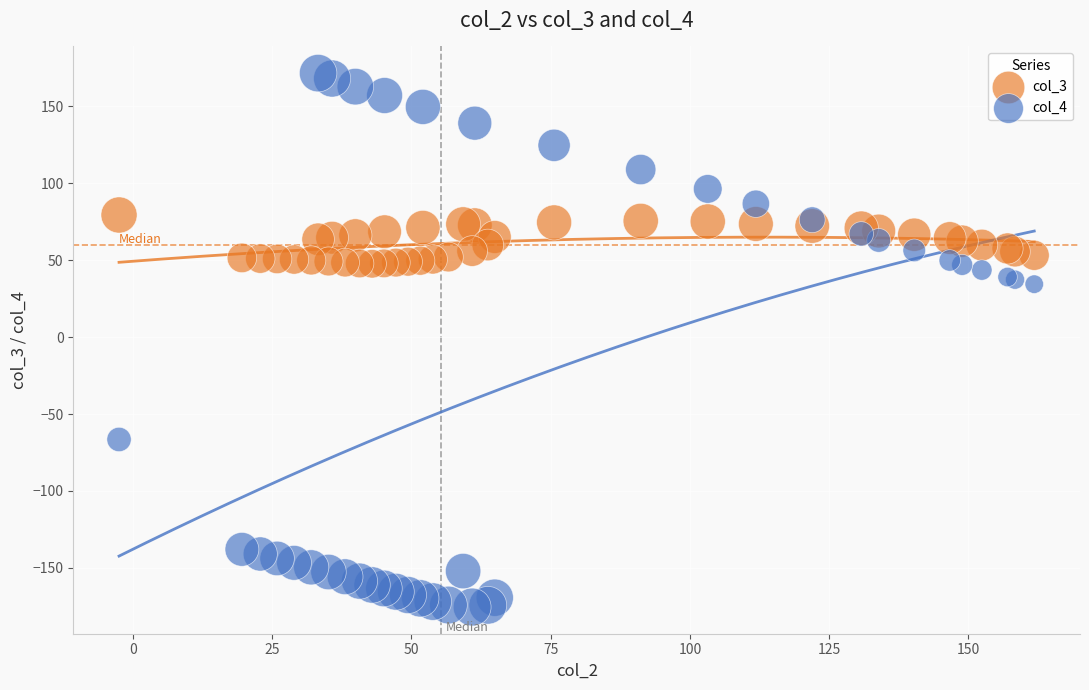

Which series contains the lowest Y value?

col_4